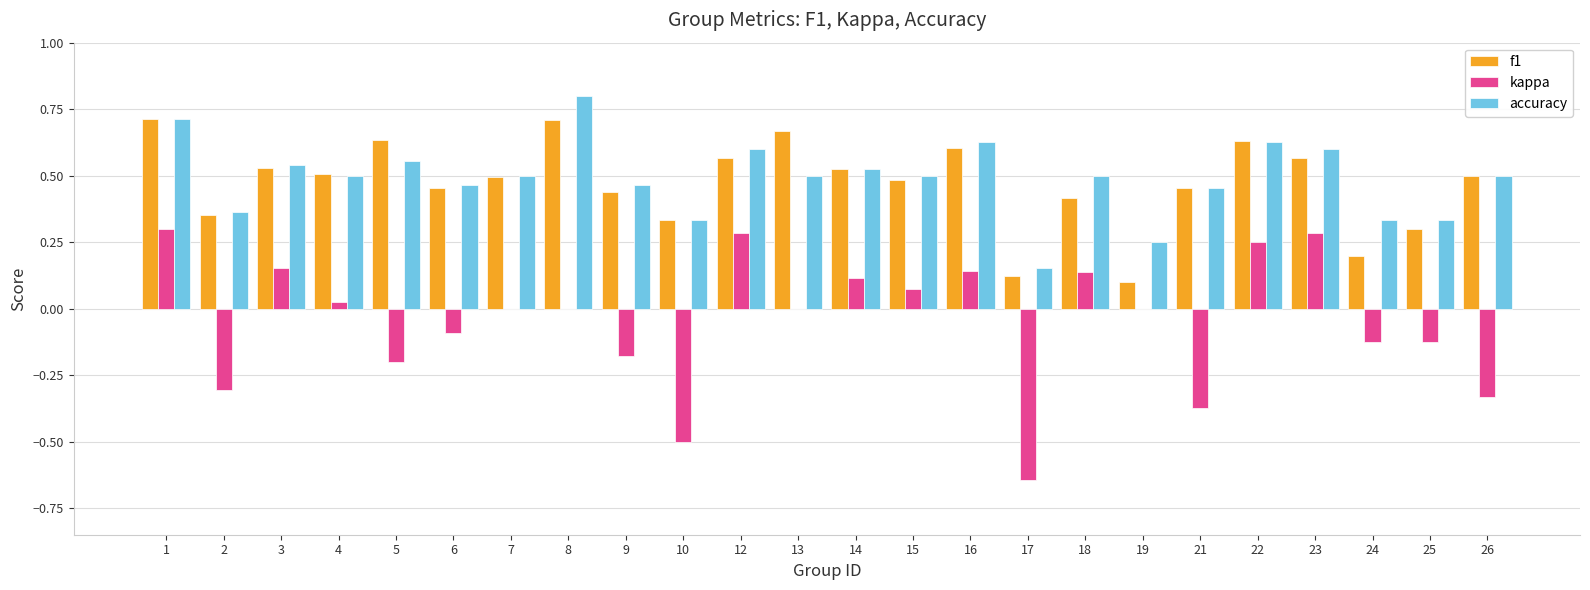

At which label does accuracy reach its peak?

8